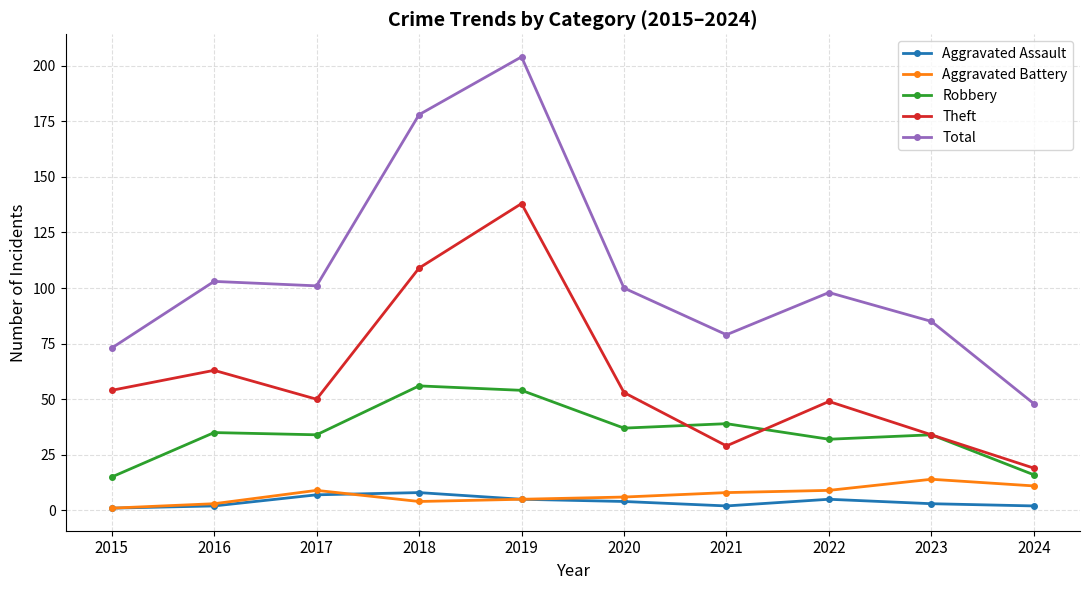

Count the number of data series in this chart.

5